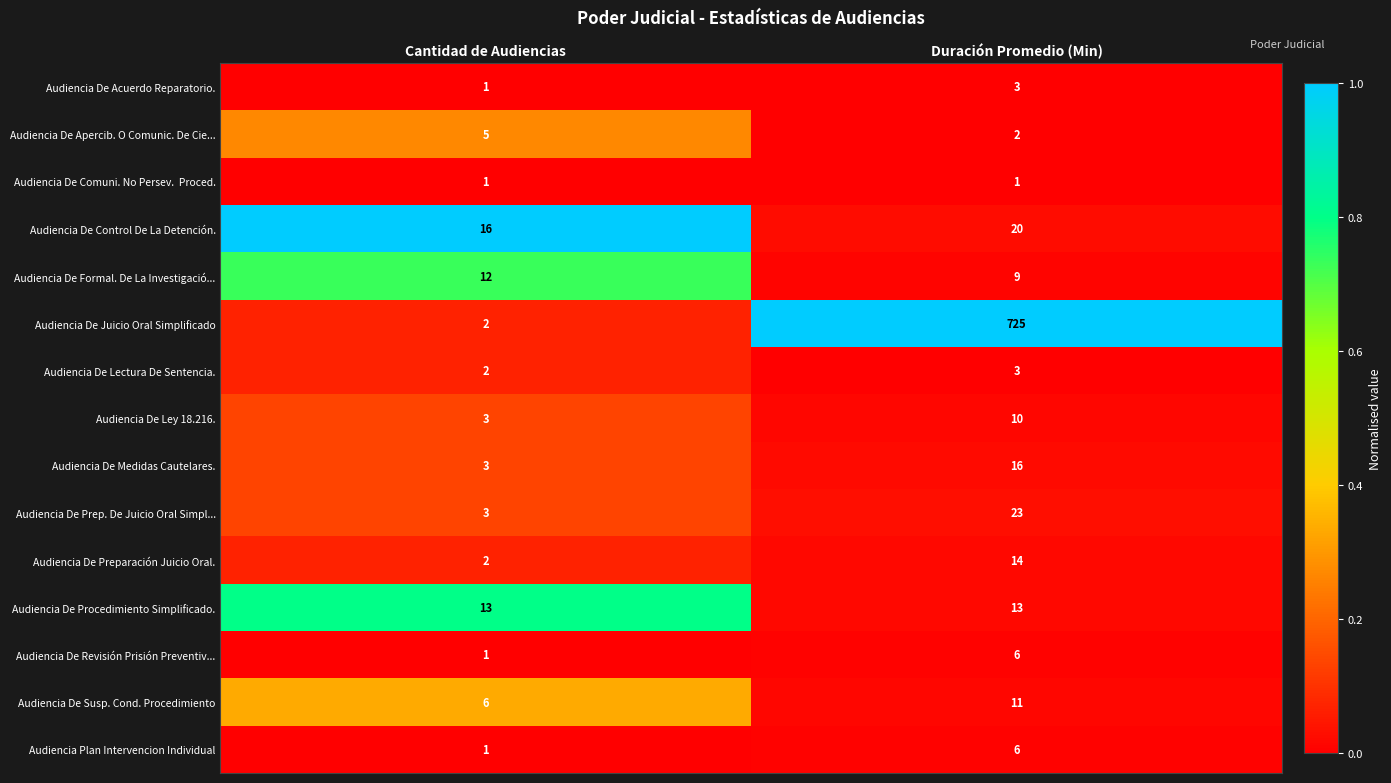

What is the highest value of the Audiencia De Apercib. O Comunic. De Cie... series?

5